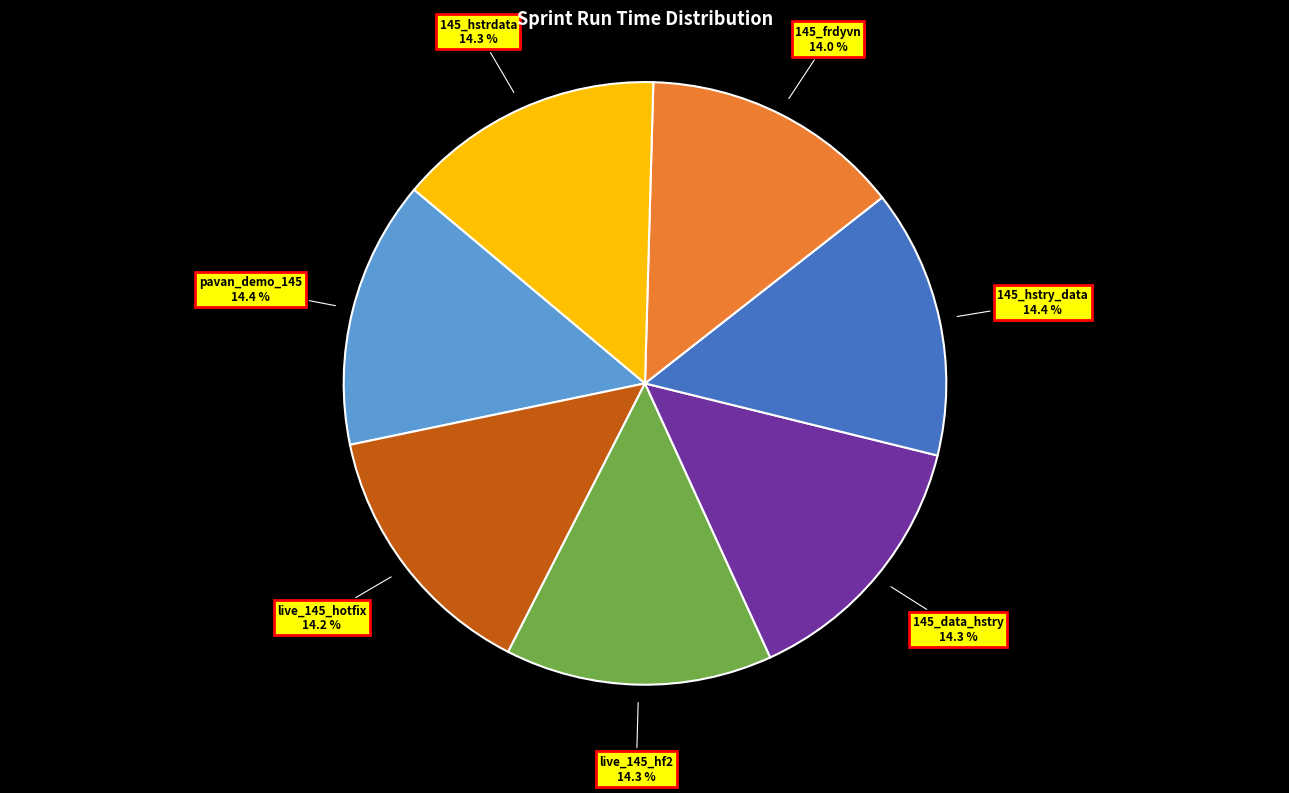

Is there any slice that represents more than half of the pie?

No